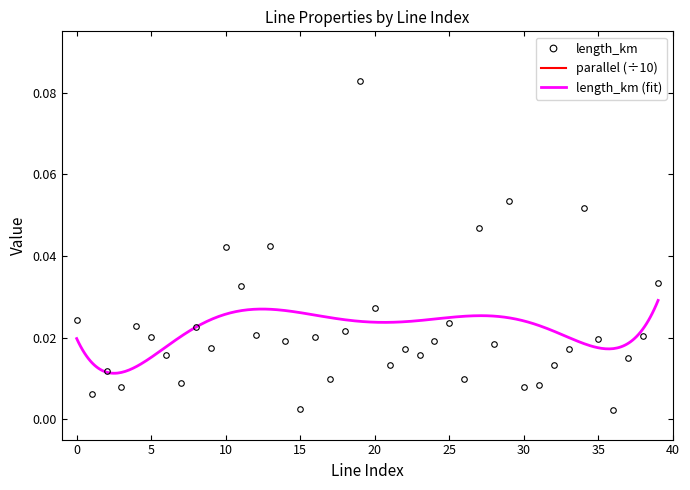

True or false: length_km has more than 1 interior local peaks.

True